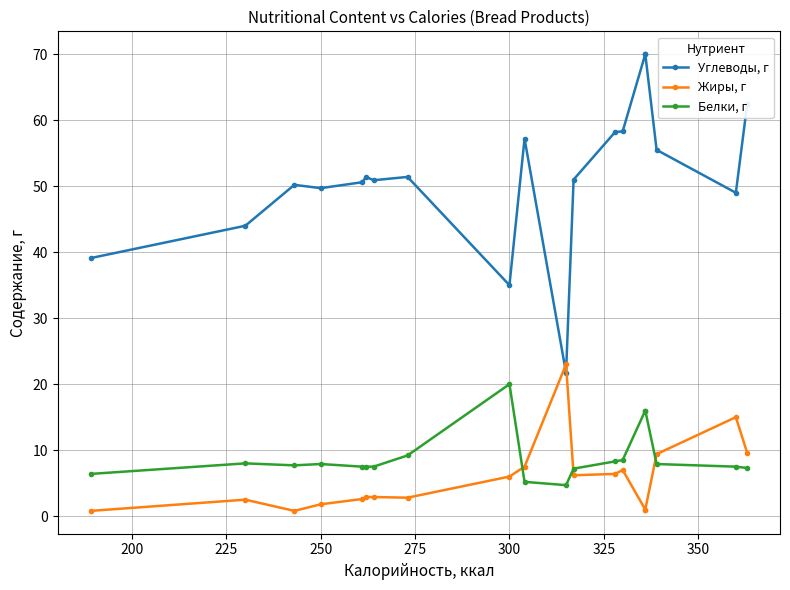

Which series has the largest total across all categories?

Углеводы, г